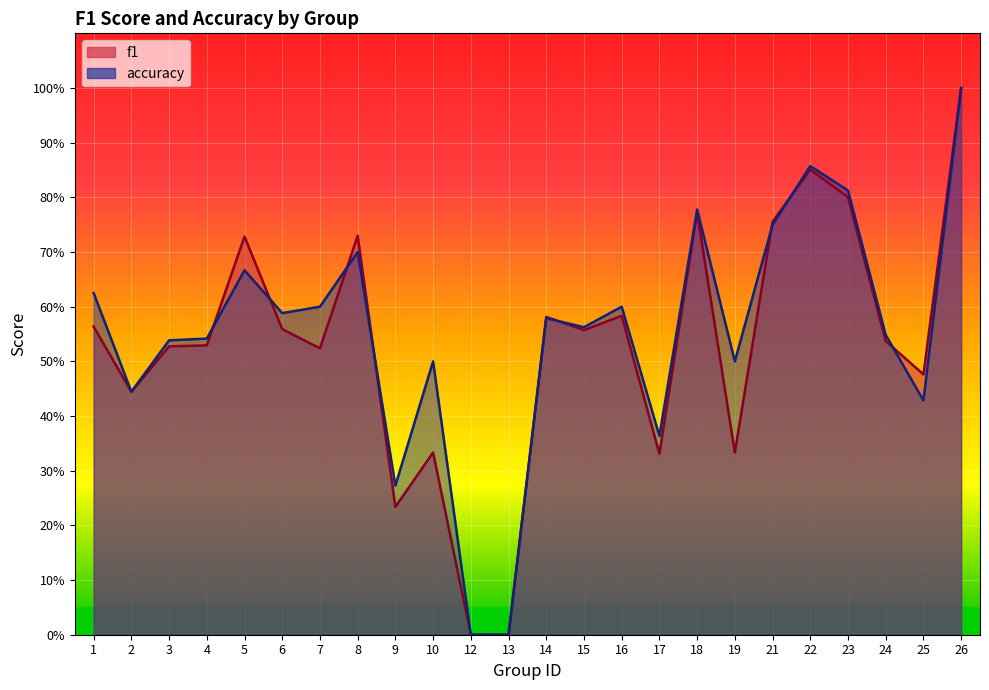

Is it true that f1 equals -0.4 at 13?

False